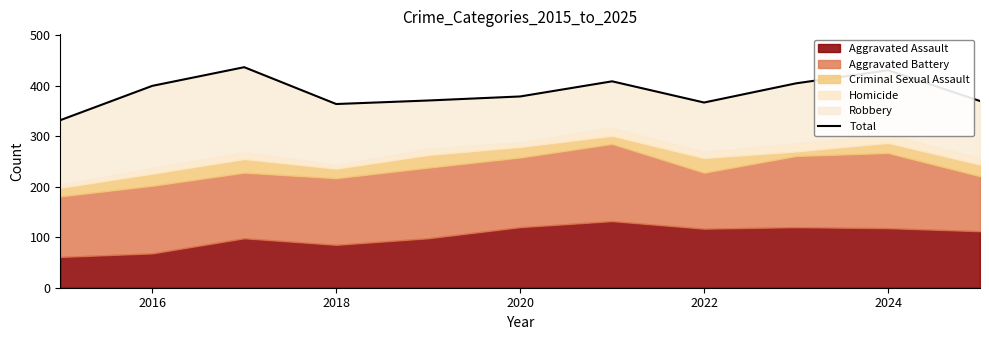

The chart shows a value of 371 at 2022. True or false?

True